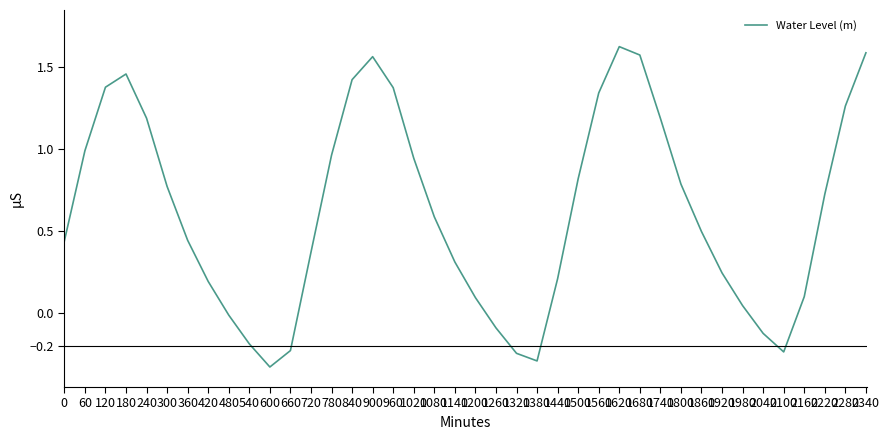

Where is the data nearest to the value 0?

480